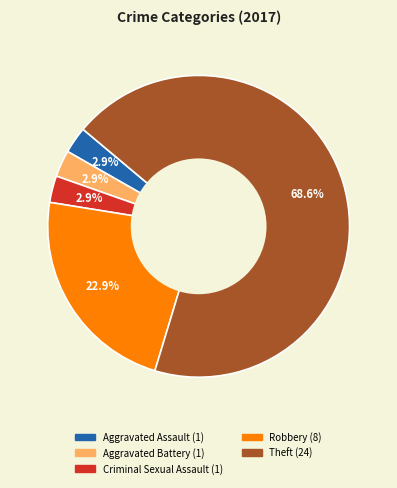

Is there any slice that represents more than half of the pie?

Yes